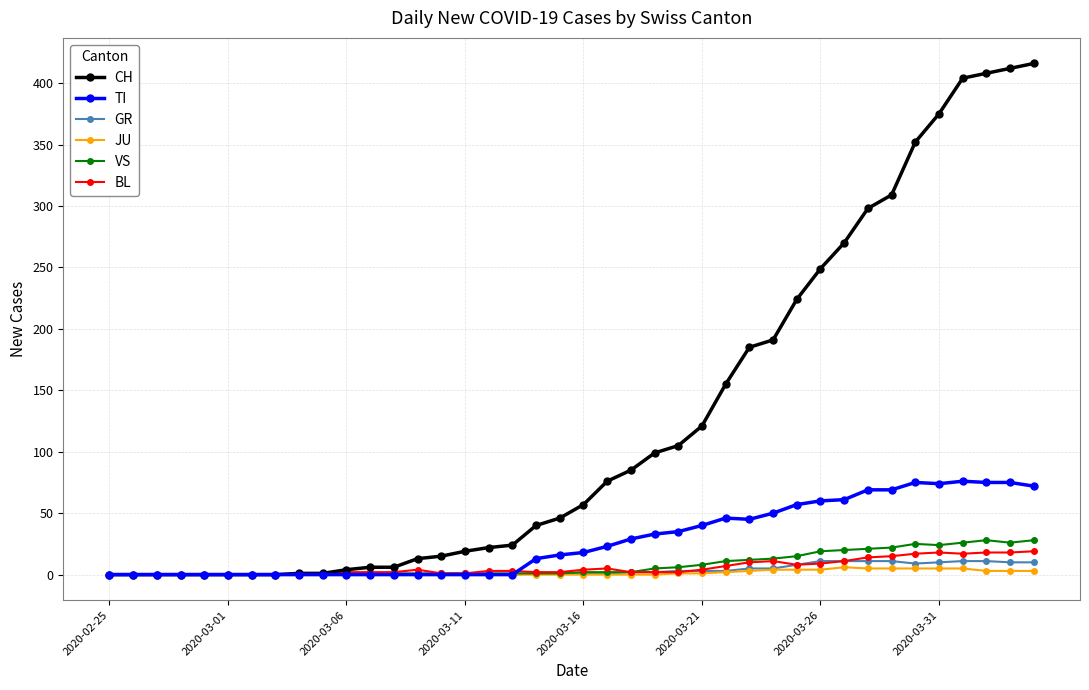

True or false: TI has more than 2 interior local peaks.

True